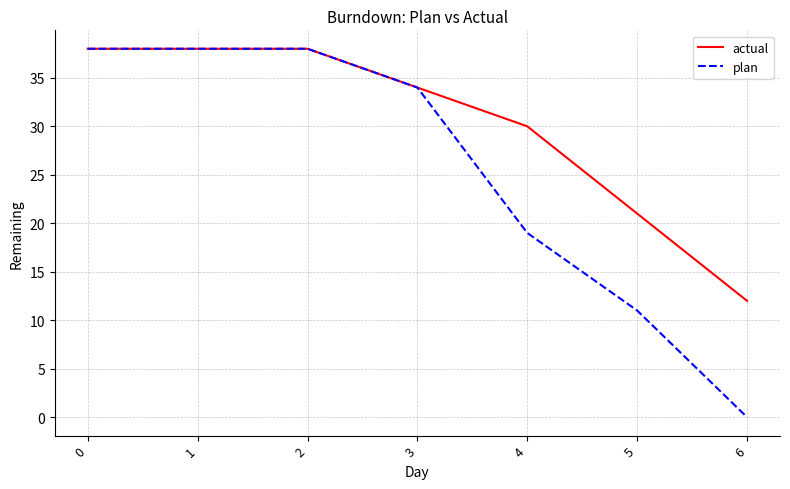

Where is actual nearest to the value 25?

5